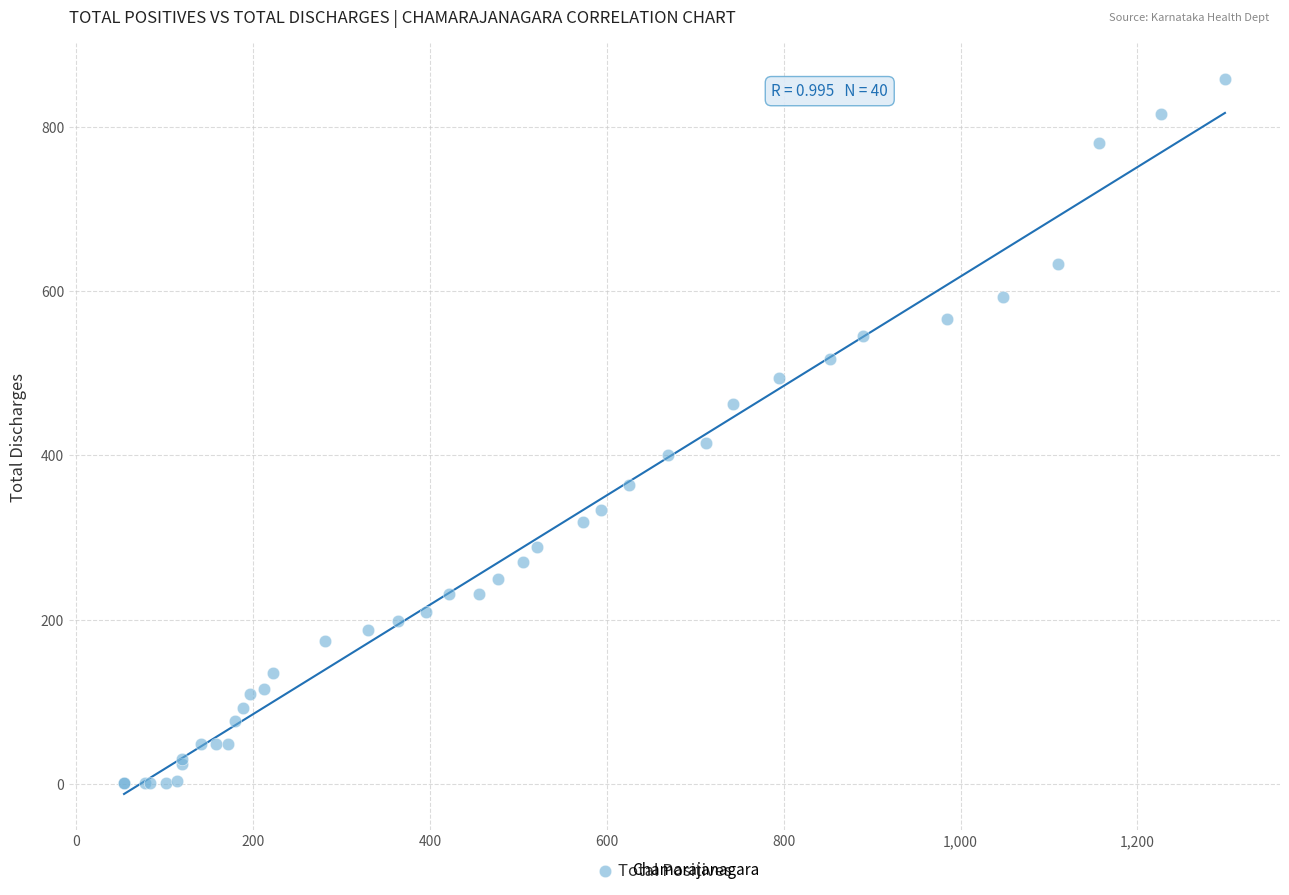

What Y value in the scatter plot is closest to 429?

415